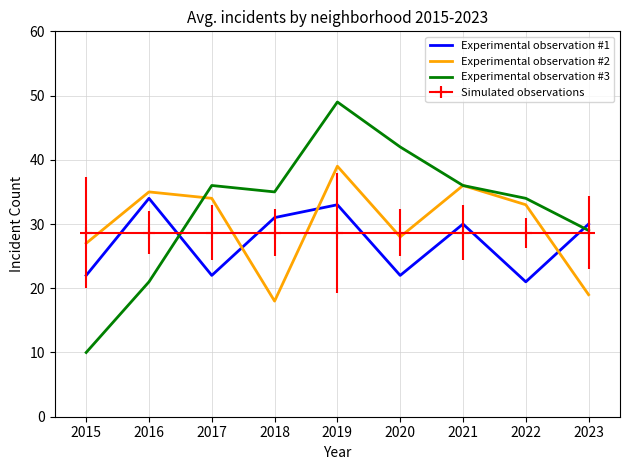

How many times do Experimental observation #1 and Experimental observation #3 cross each other?

2